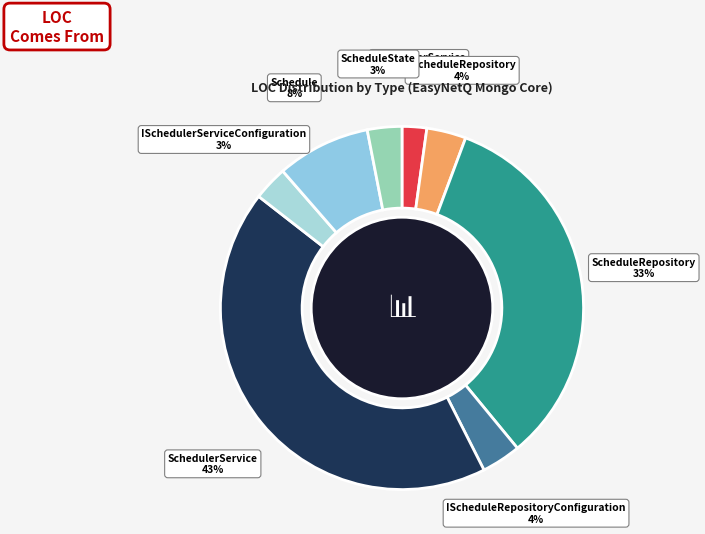

Which slice is the smallest?

ISchedulerService